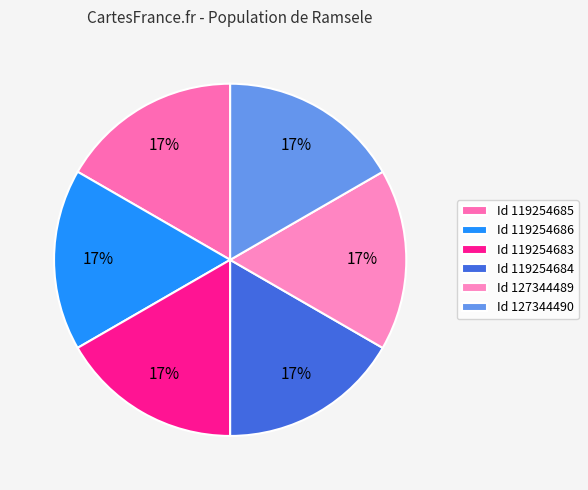

Is there a majority slice in this chart?

No